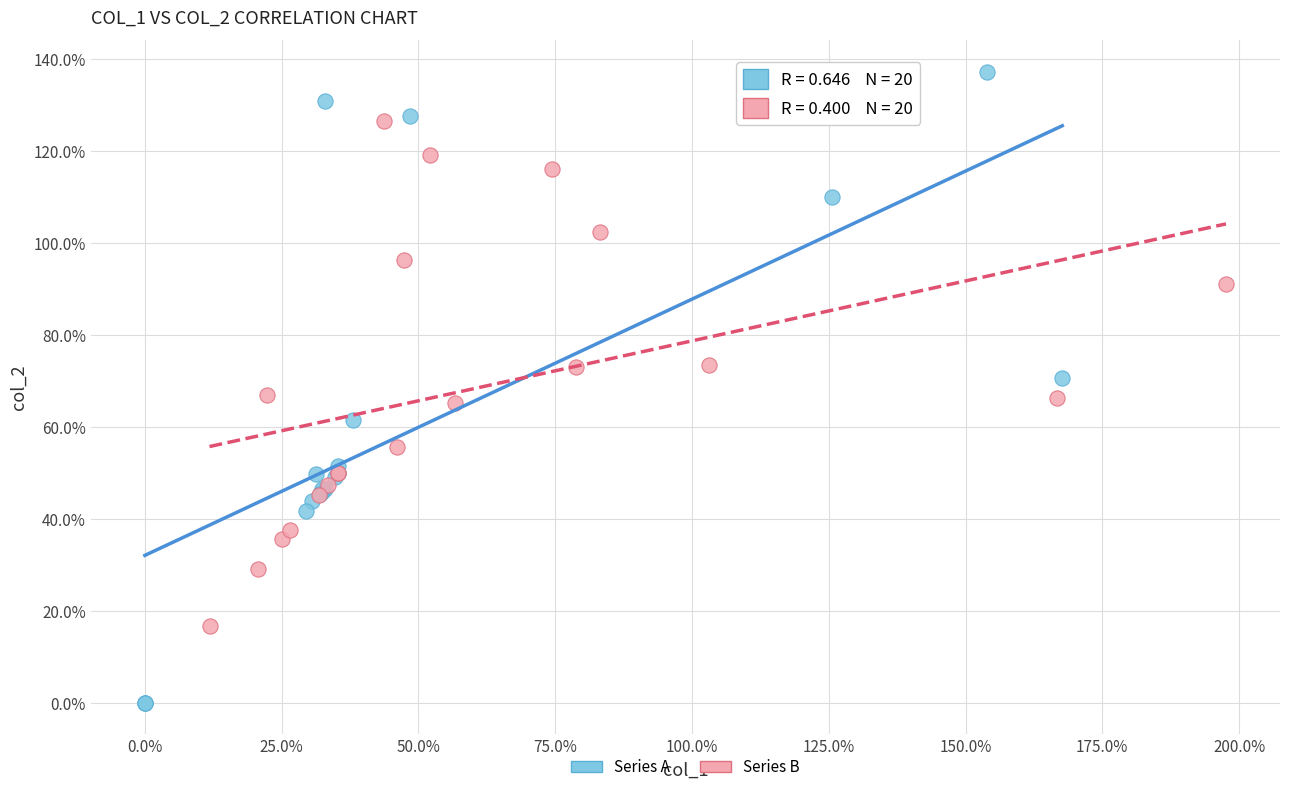

Which series has the widest spread of Y values?

Series A